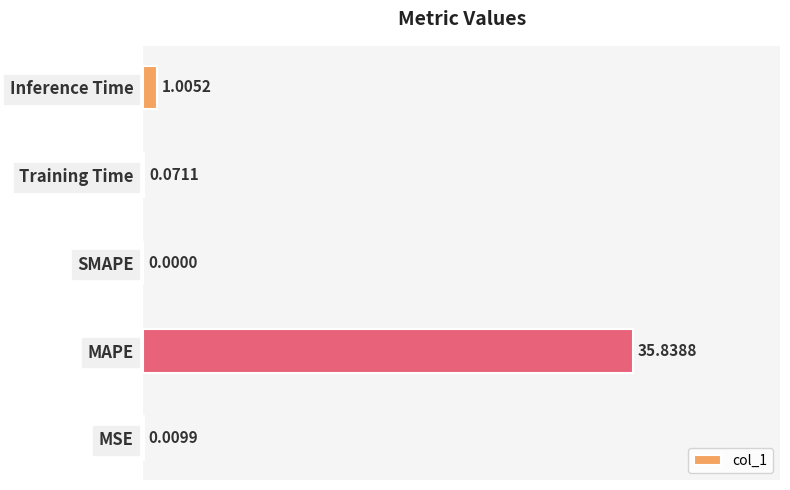

Count the number of data series in this chart.

1